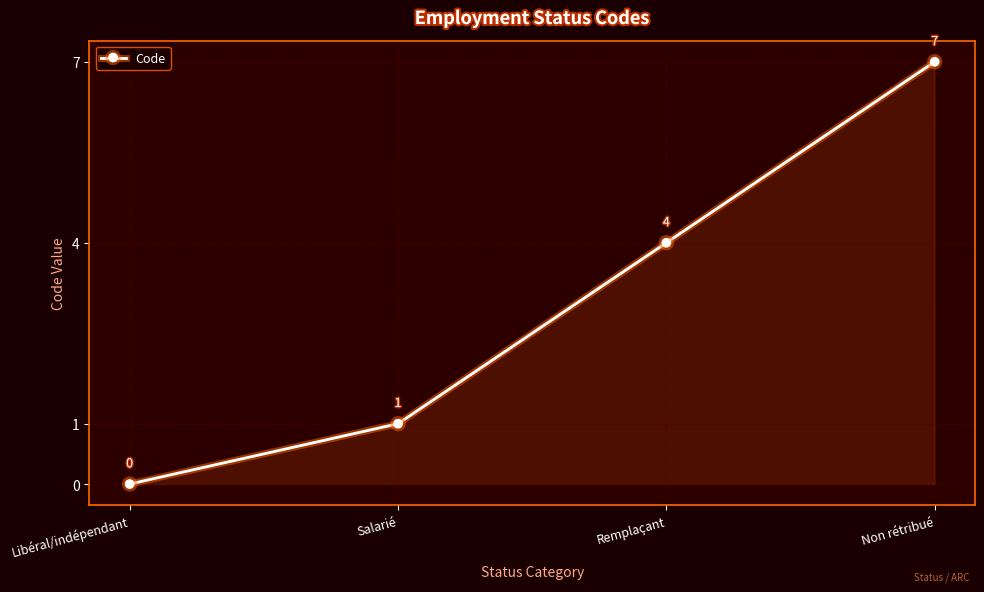

Does the chart have visible grid lines?

Yes